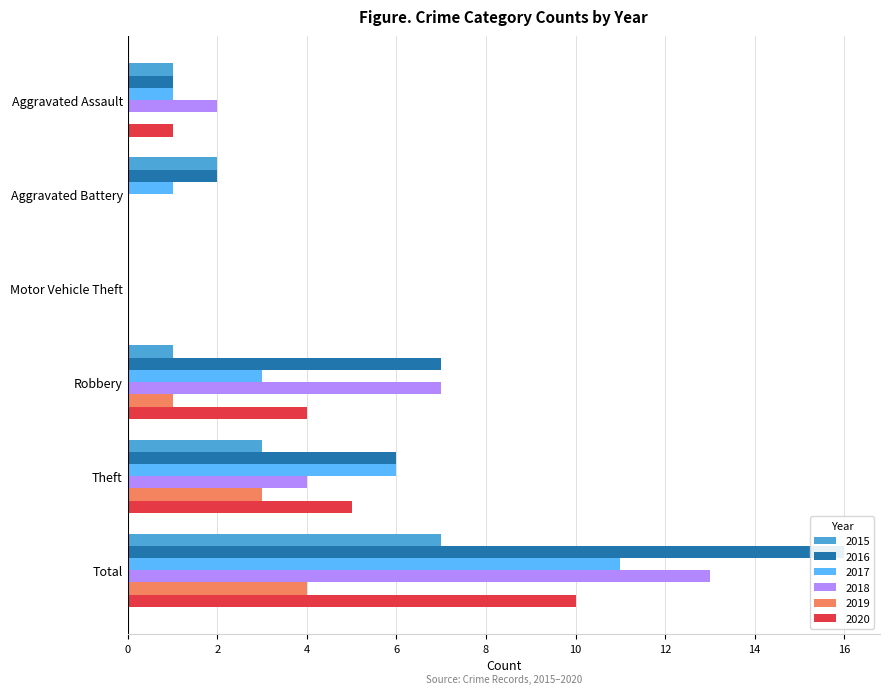

Are the bars horizontal?

Yes